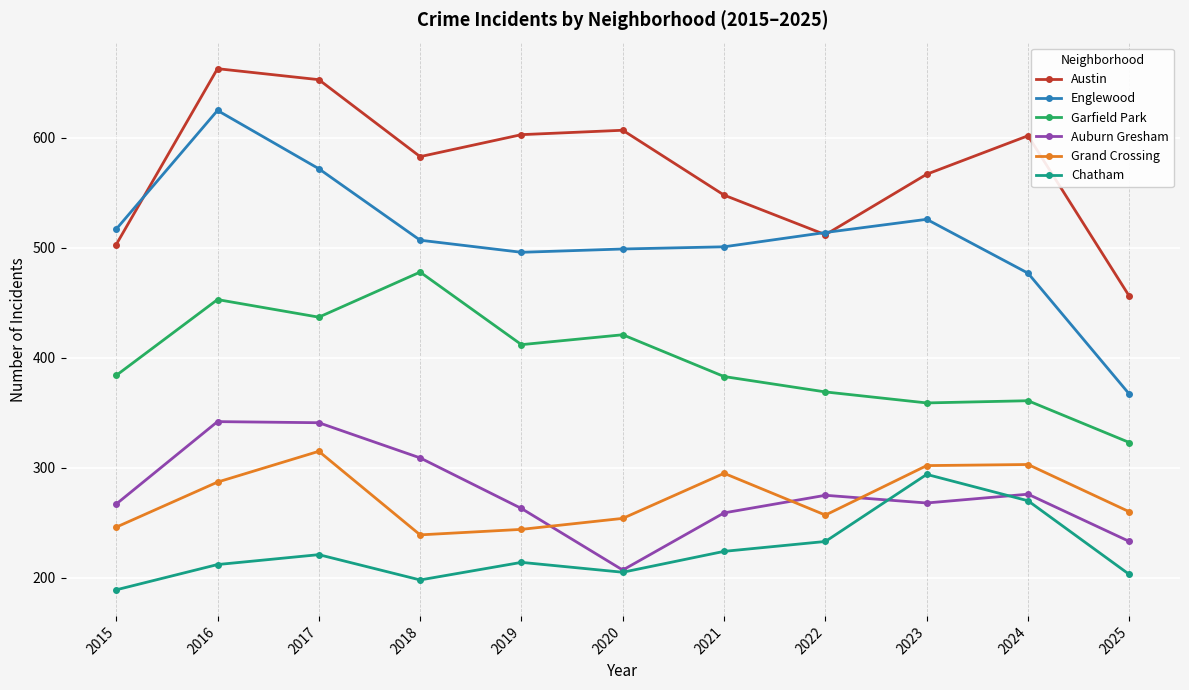

Is this an area chart (filled region under the line)?

No